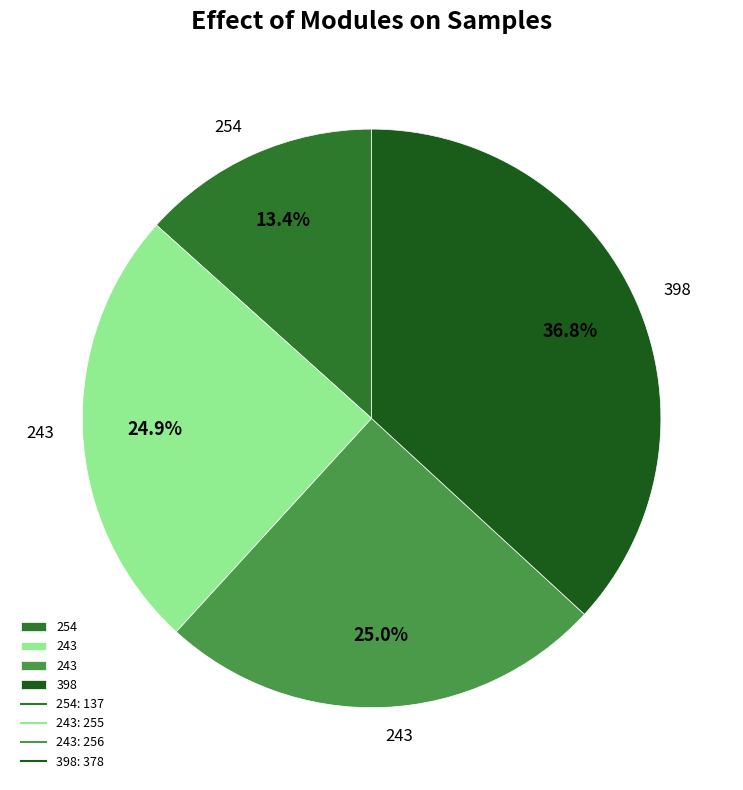

Count the number of slices in the pie.

4